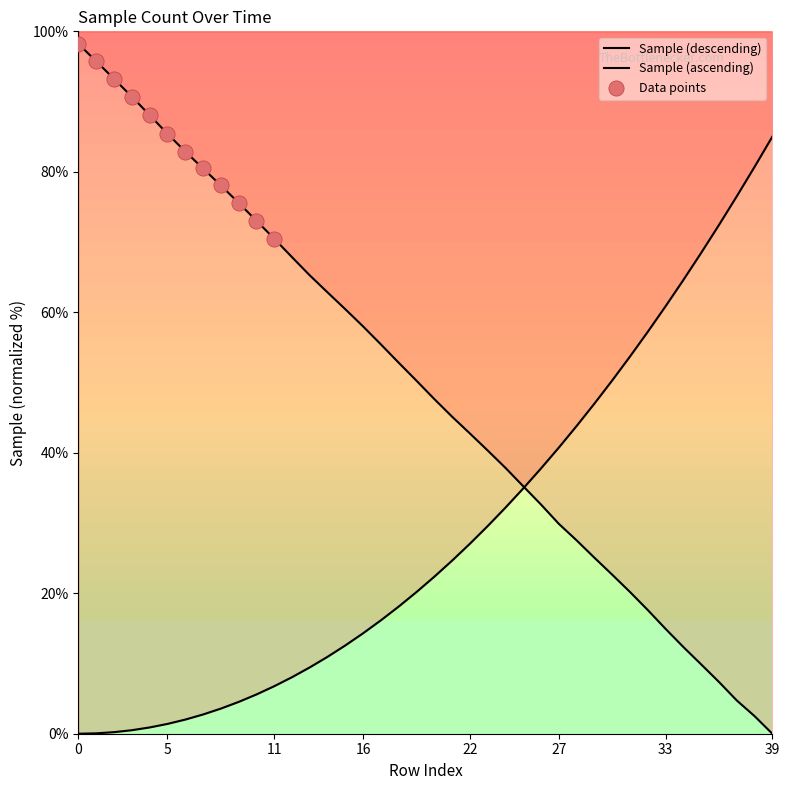

Approximately how many times larger is the value at 2 compared to 30?

4.1